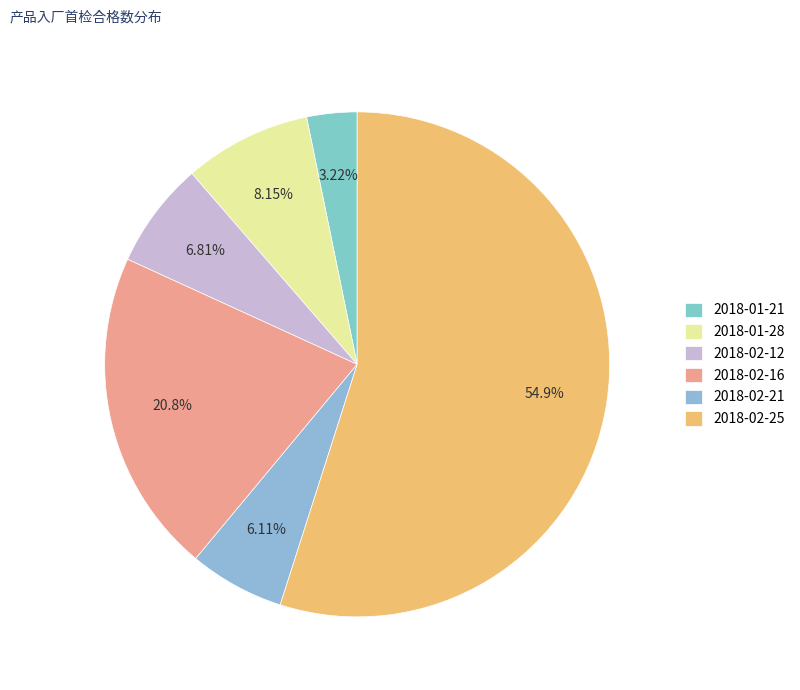

Which category accounts for the majority?

2018-02-25